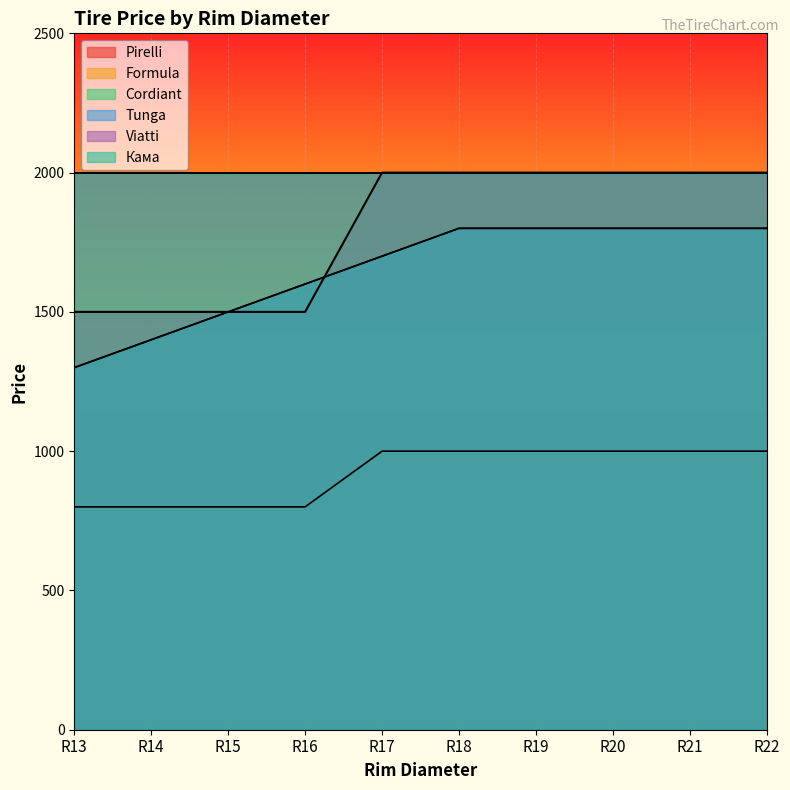

Rank the series by their maximum value, from highest to lowest.

Formula, Cordiant, Tunga, Pirelli